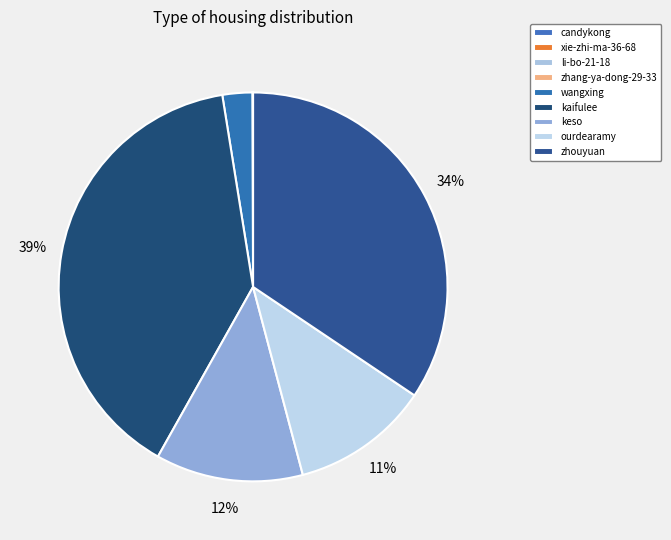

How many segments does this pie chart have?

9